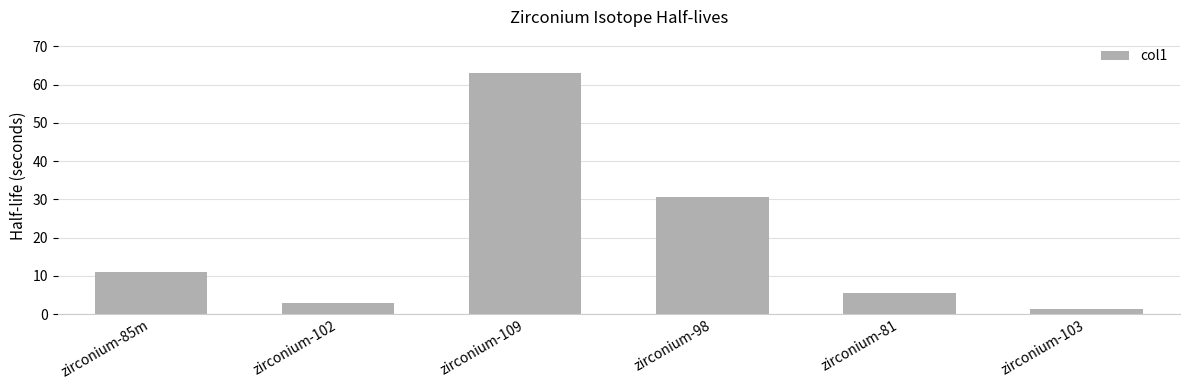

Is it true that the value at zirconium-81 is 1.4?

False